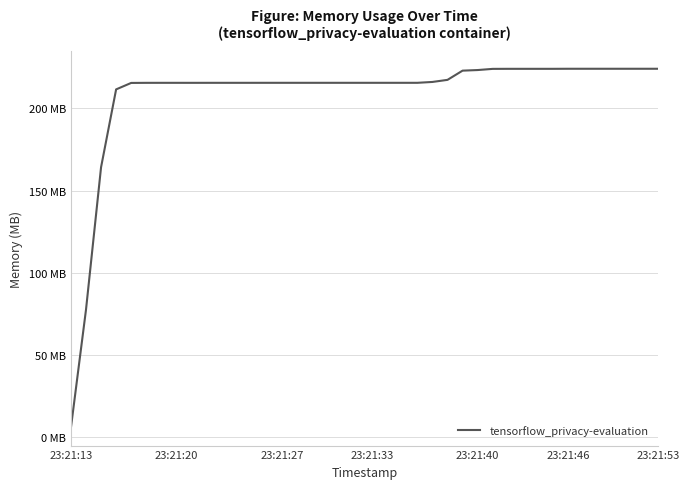

Is this an area chart (filled region under the line)?

No